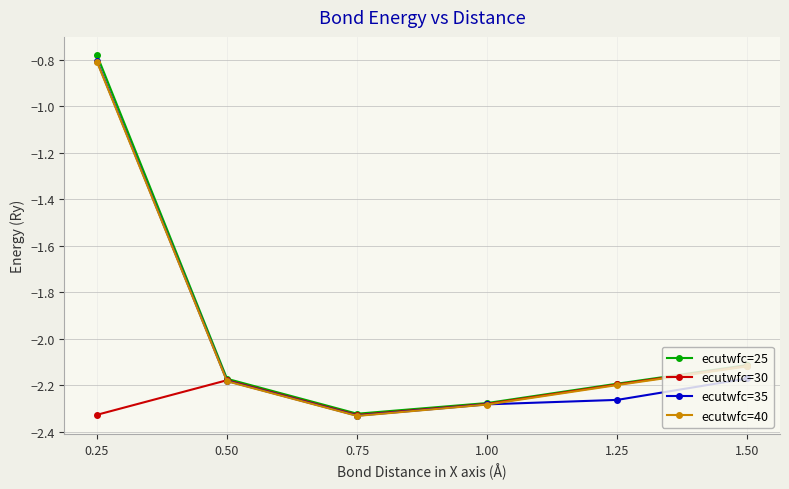

Which series has the widest spread of values?

ecutwfc=25